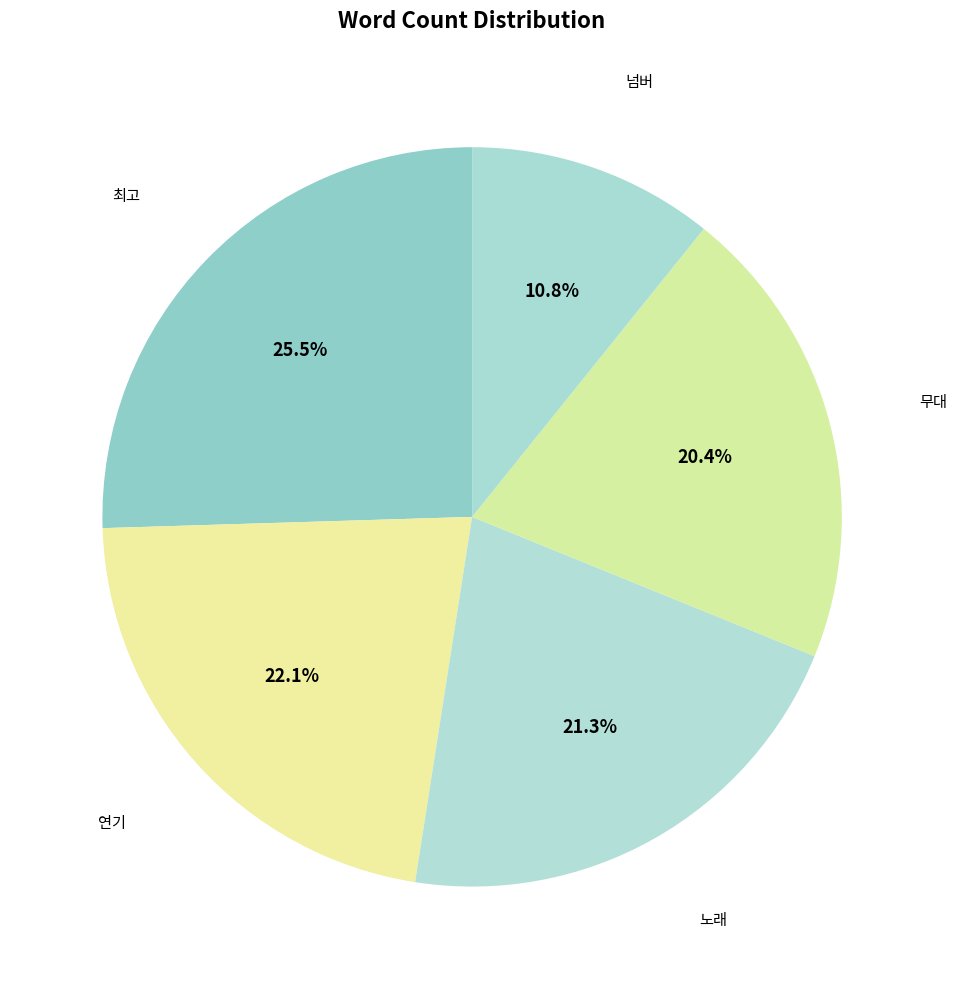

What portion of the pie excludes 연기?

77.9%